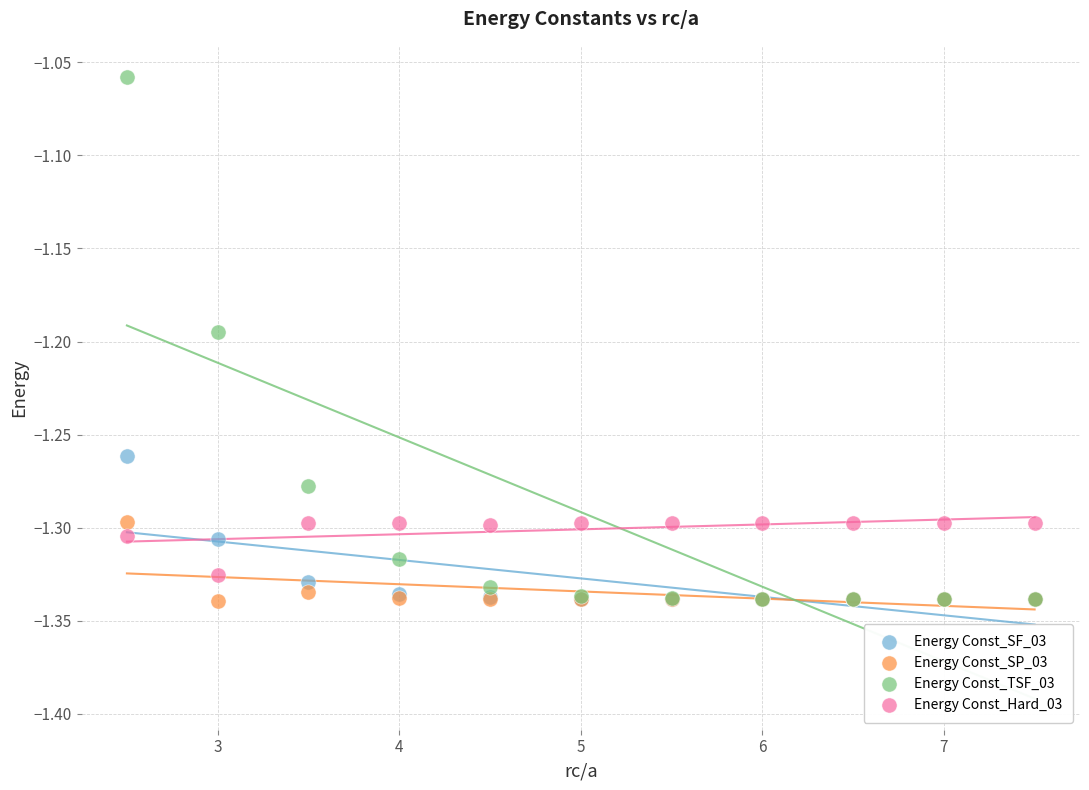

What are all the series names shown in the legend?

Energy Const_SF_03, Energy Const_SP_03, Energy Const_TSF_03, Energy Const_Hard_03